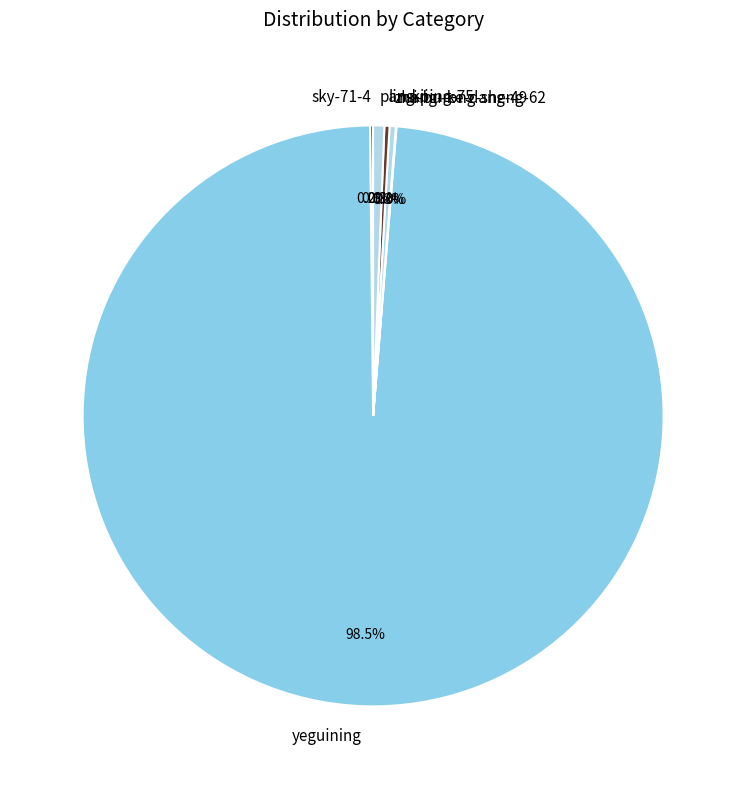

Between yeguining and zhang-rong-sheng-62, which is larger?

yeguining